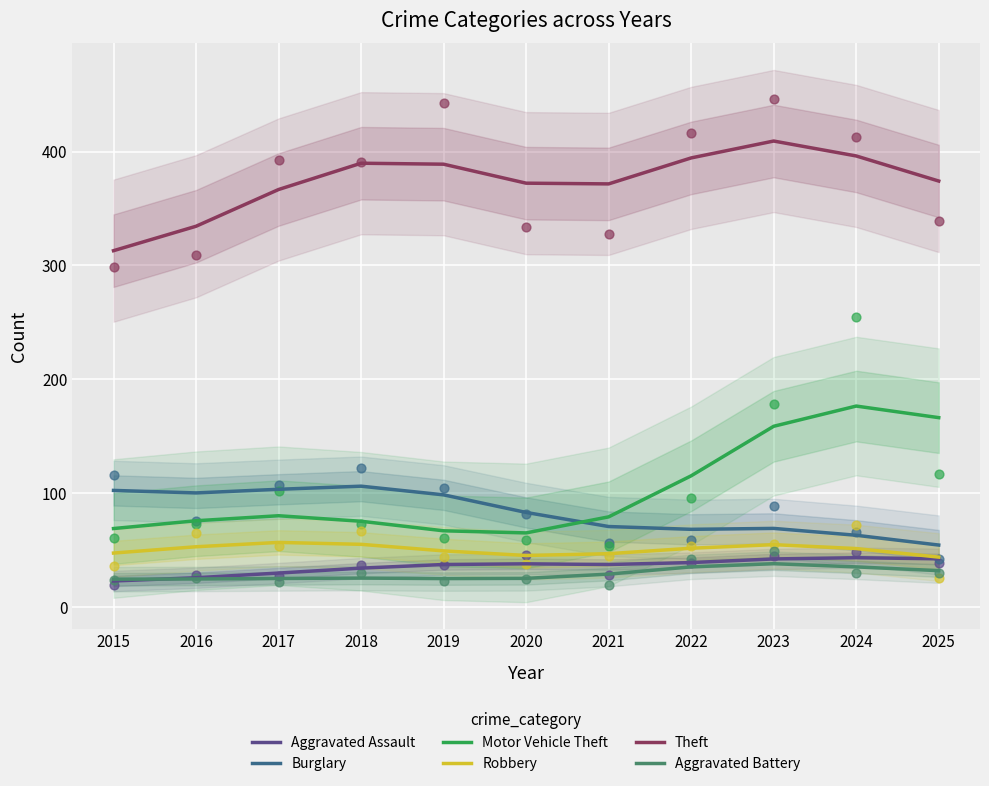

At how many categories does at least one series exceed 394?

3